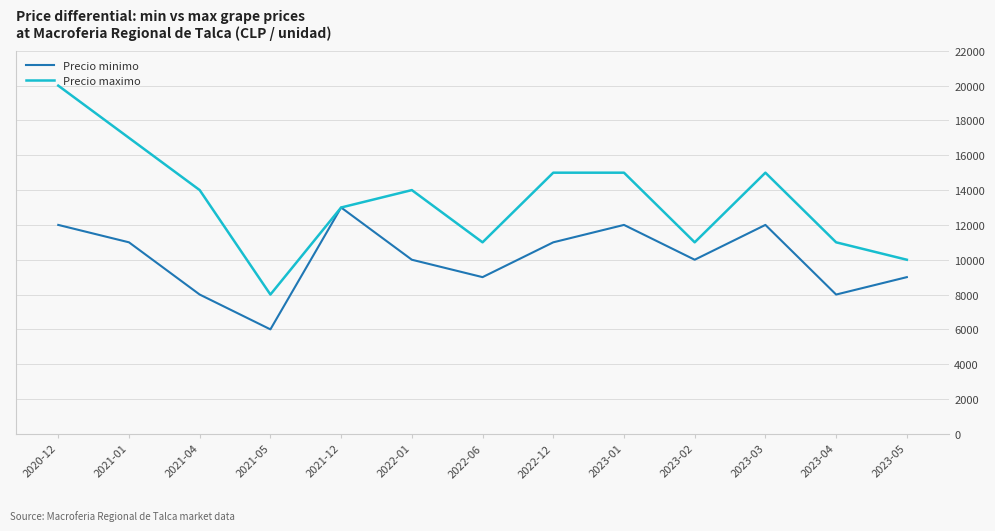

Does the chart display data point markers on the line(s)?

No